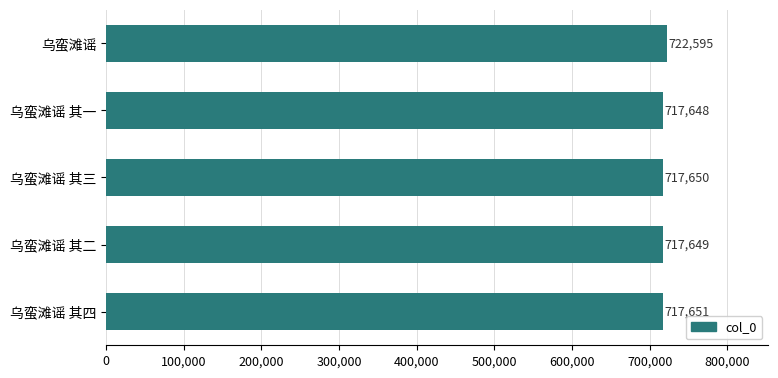

Reading top to bottom, list all the values displayed in this chart.

722595	717648	717650	717649	717651